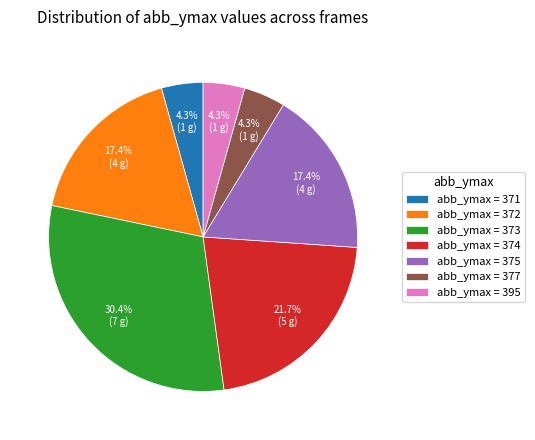

What is the largest slice in the pie chart?

abb_ymax = 373